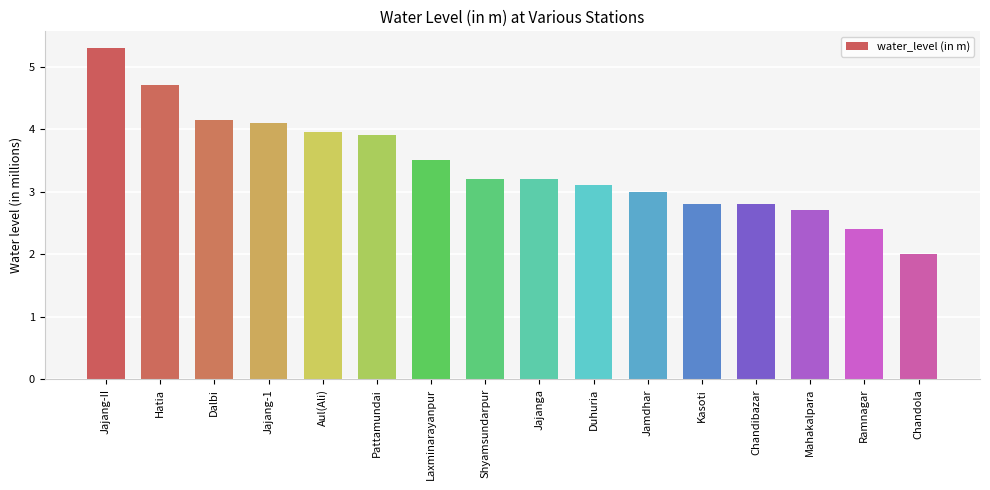

What is the value of the 9th bar from the left?

3.2